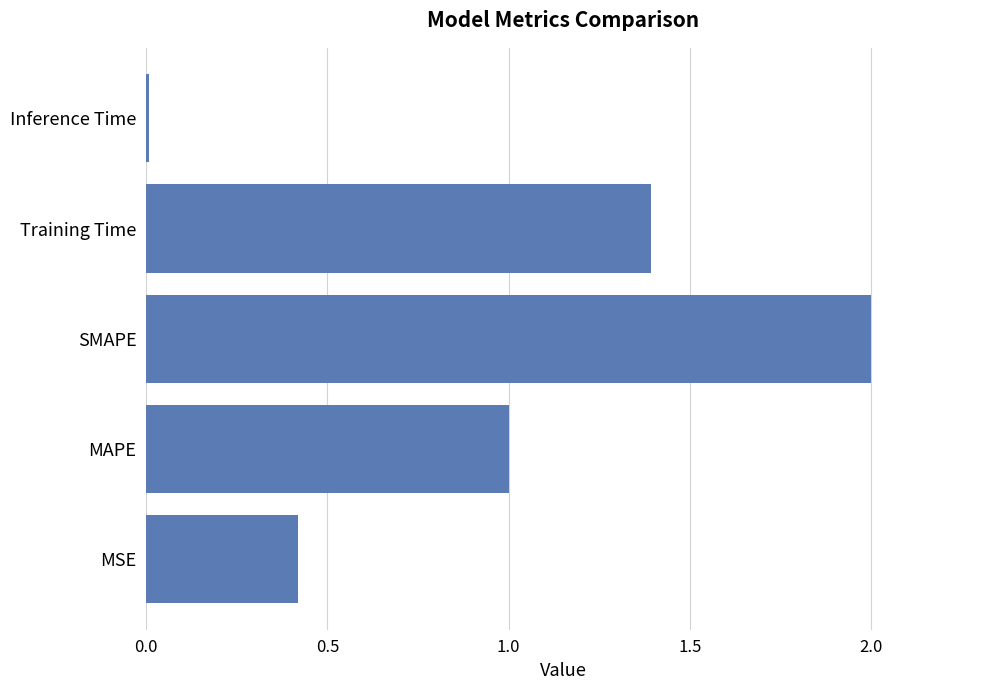

The value at SMAPE is 1.4. True or false?

False